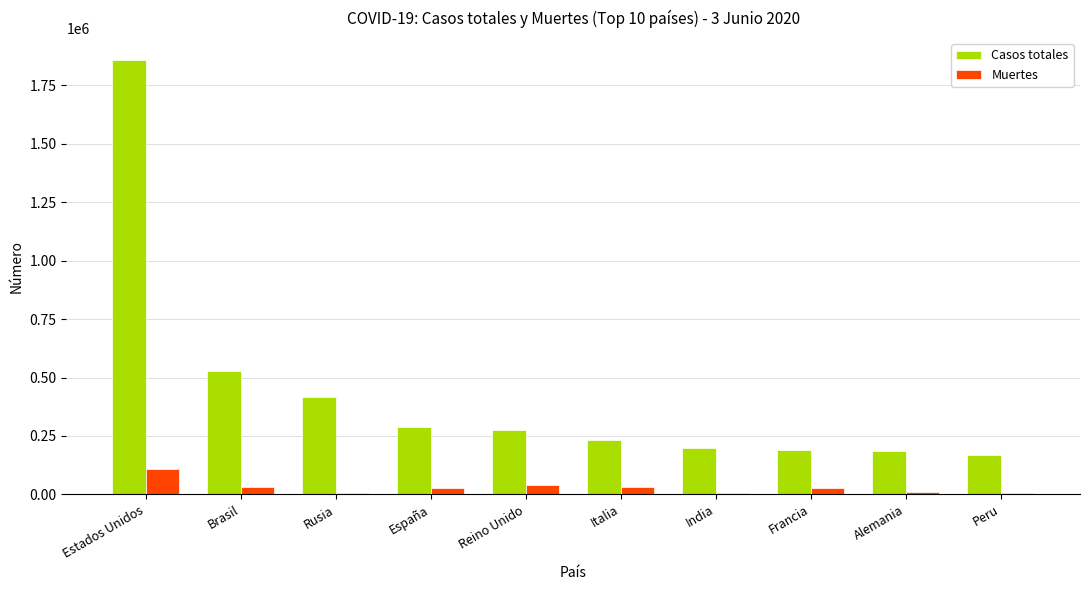

How many distinct data groups are displayed?

2